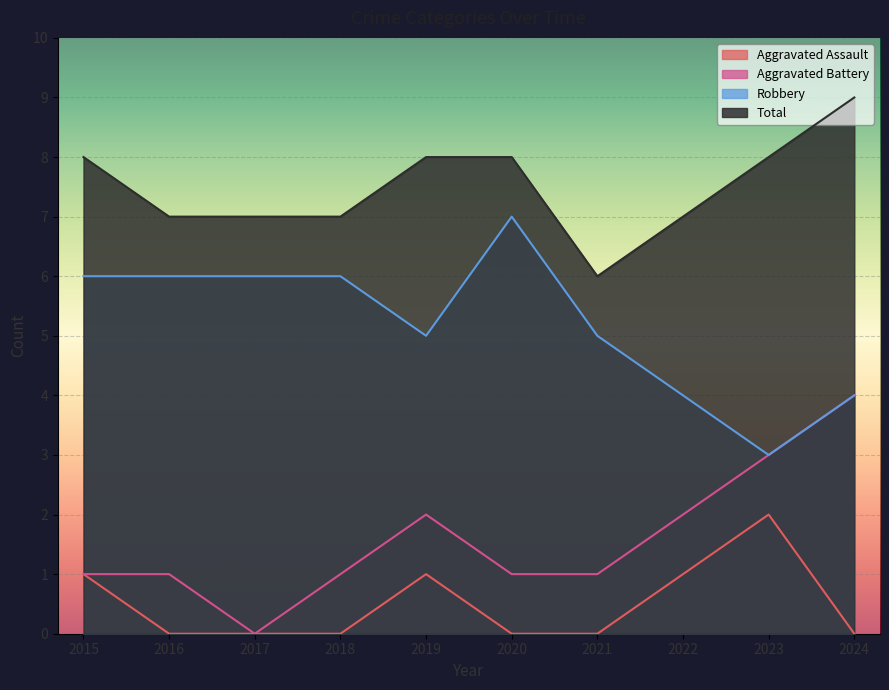

Reading left to right, list all the values displayed in this chart.

Aggravated Assault: 1	0	0	0	1	0	0	1	2	0
Aggravated Battery: 1	1	0	1	2	1	1	2	3	4
Robbery: 6	6	6	6	5	7	5	4	3	4
Total: 8	7	7	7	8	8	6	7	8	9